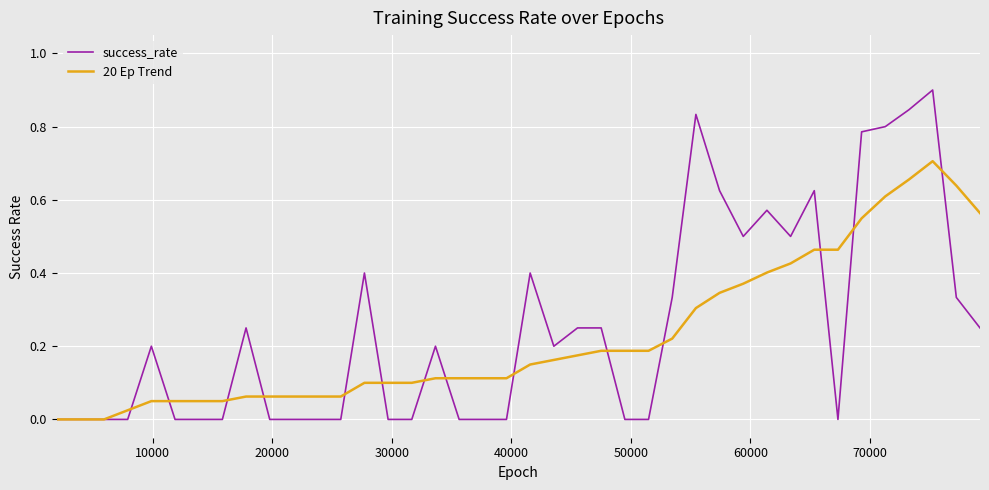

Which series has the largest range (max minus min)?

success_rate